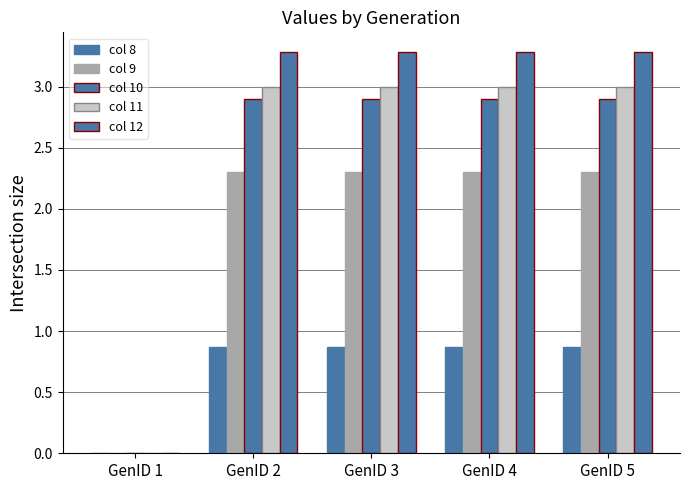

Which series changed the most between GenID 1 and GenID 5?

col 12